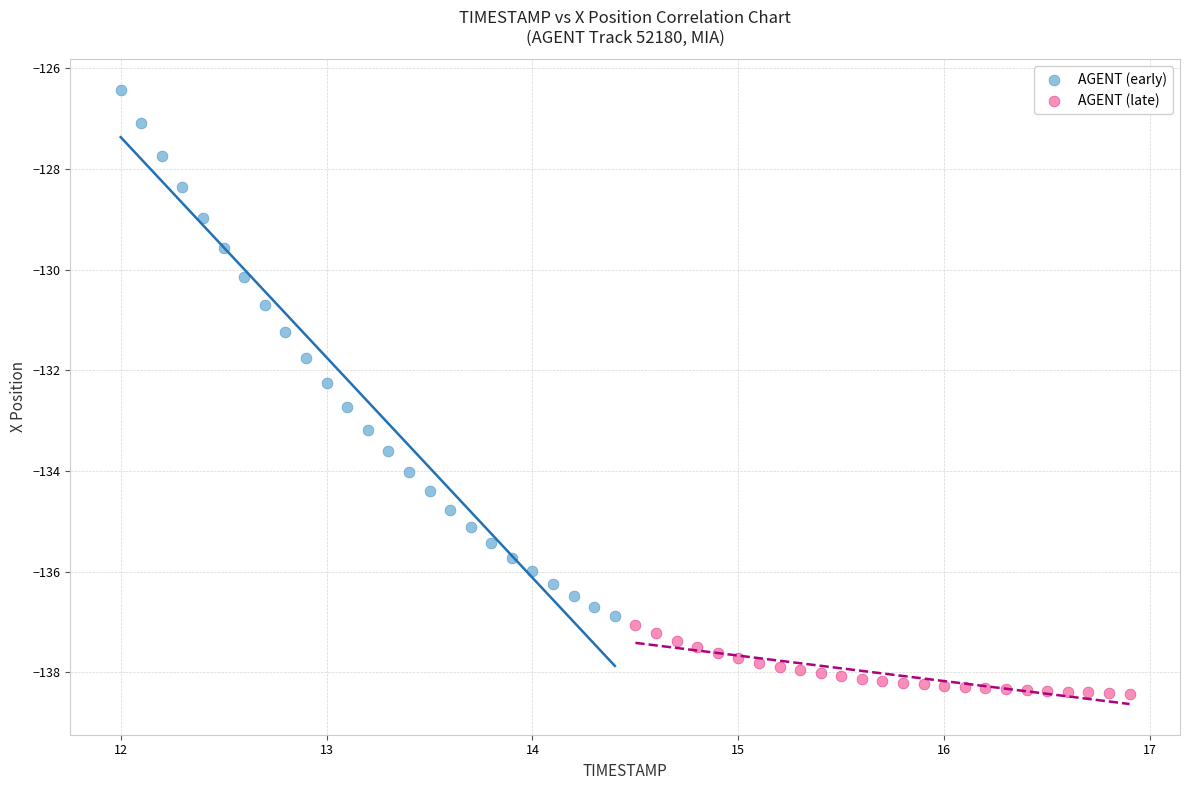

Which series contains the lowest Y value?

AGENT (late)